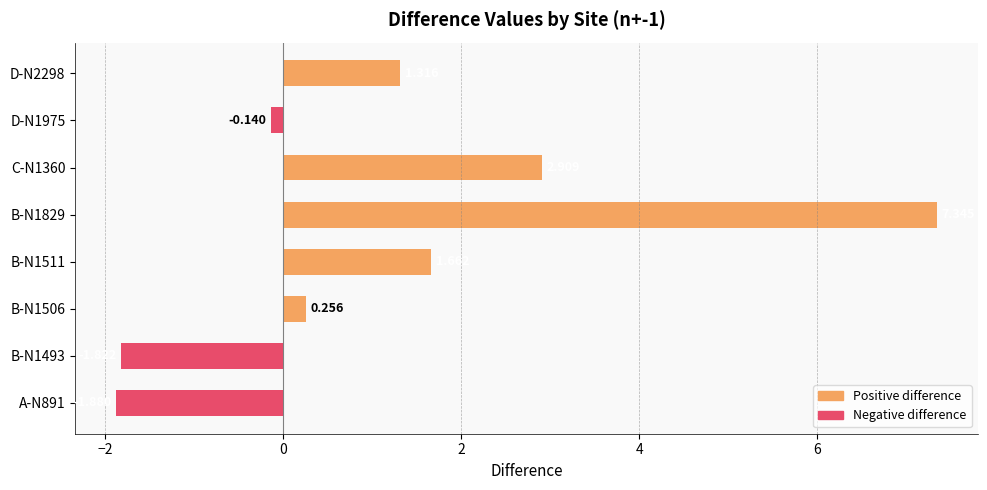

How many negative values are there?

3